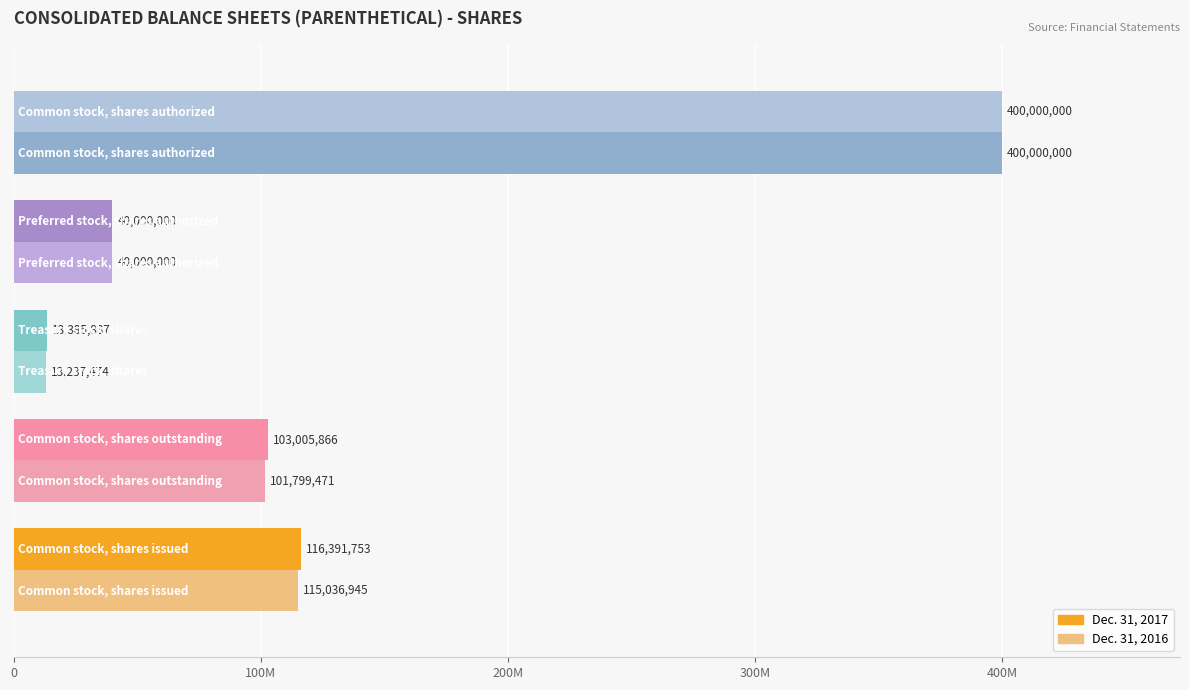

Reading left to right, what are all the values shown in this chart?

Dec. 31, 2017: 116391753	103005866	13385887	40000000	400000000
Dec. 31, 2016: 115036945	101799471	13237474	40000000	400000000